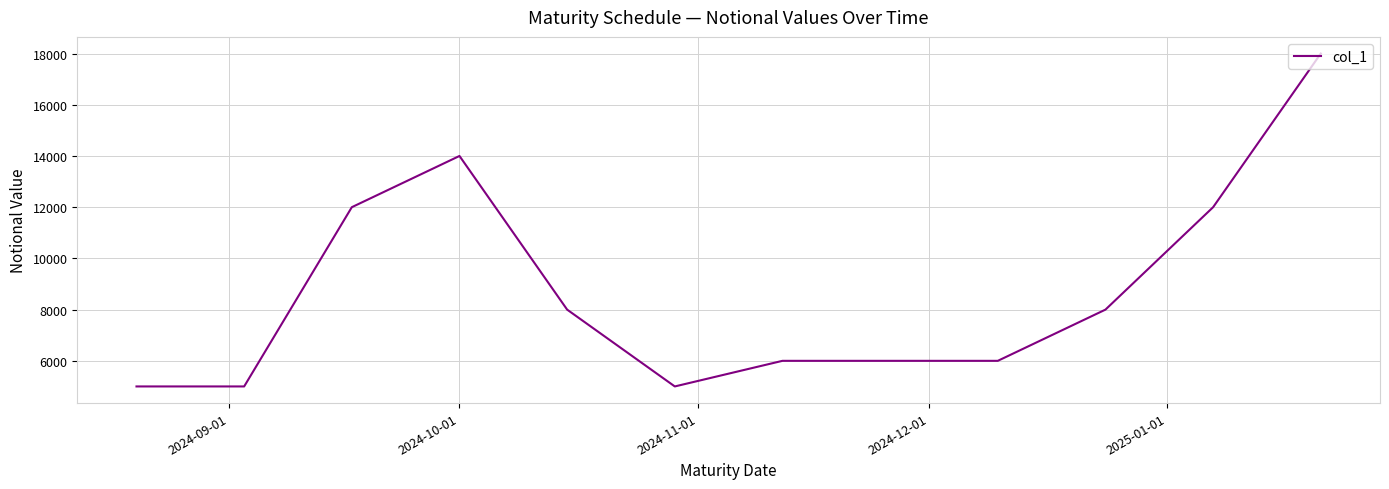

Does the chart display data point markers on the line(s)?

No